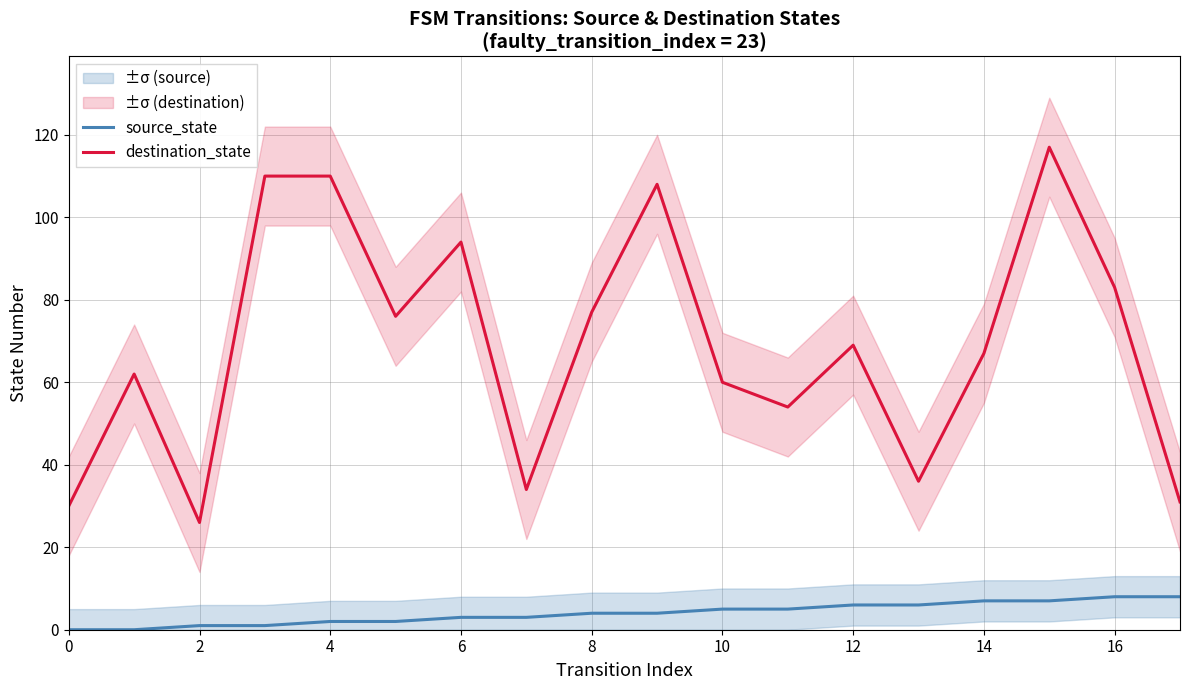

How many lines are shown in the chart?

2